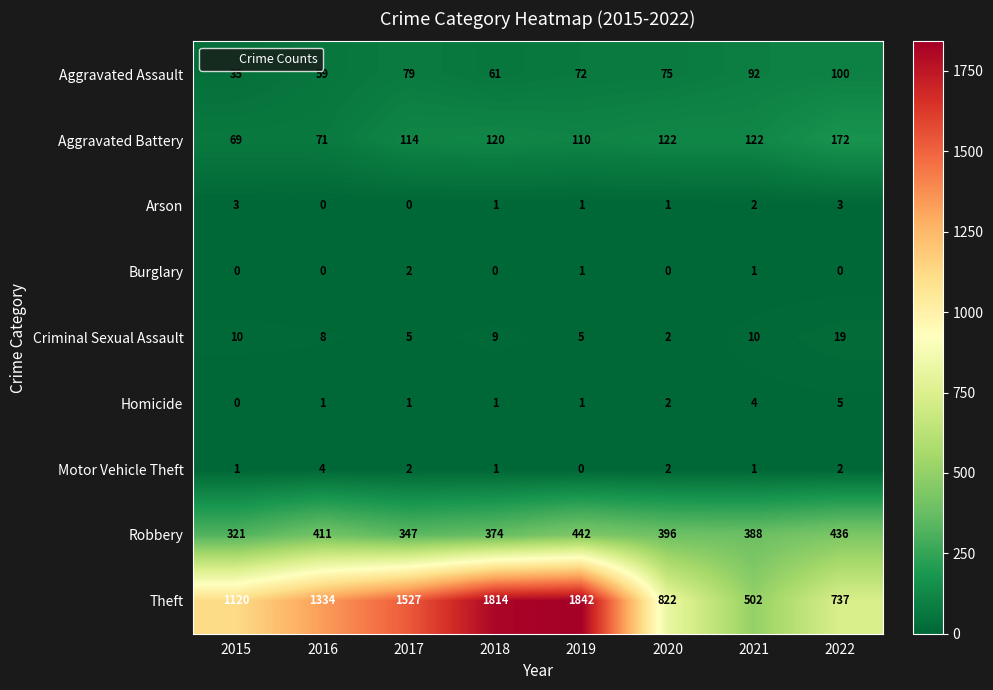

How many data points in Arson are less than 1?

2